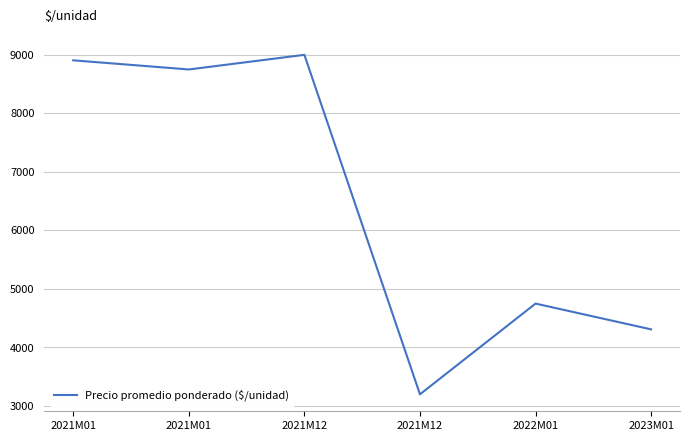

How many values are below 8750?

3